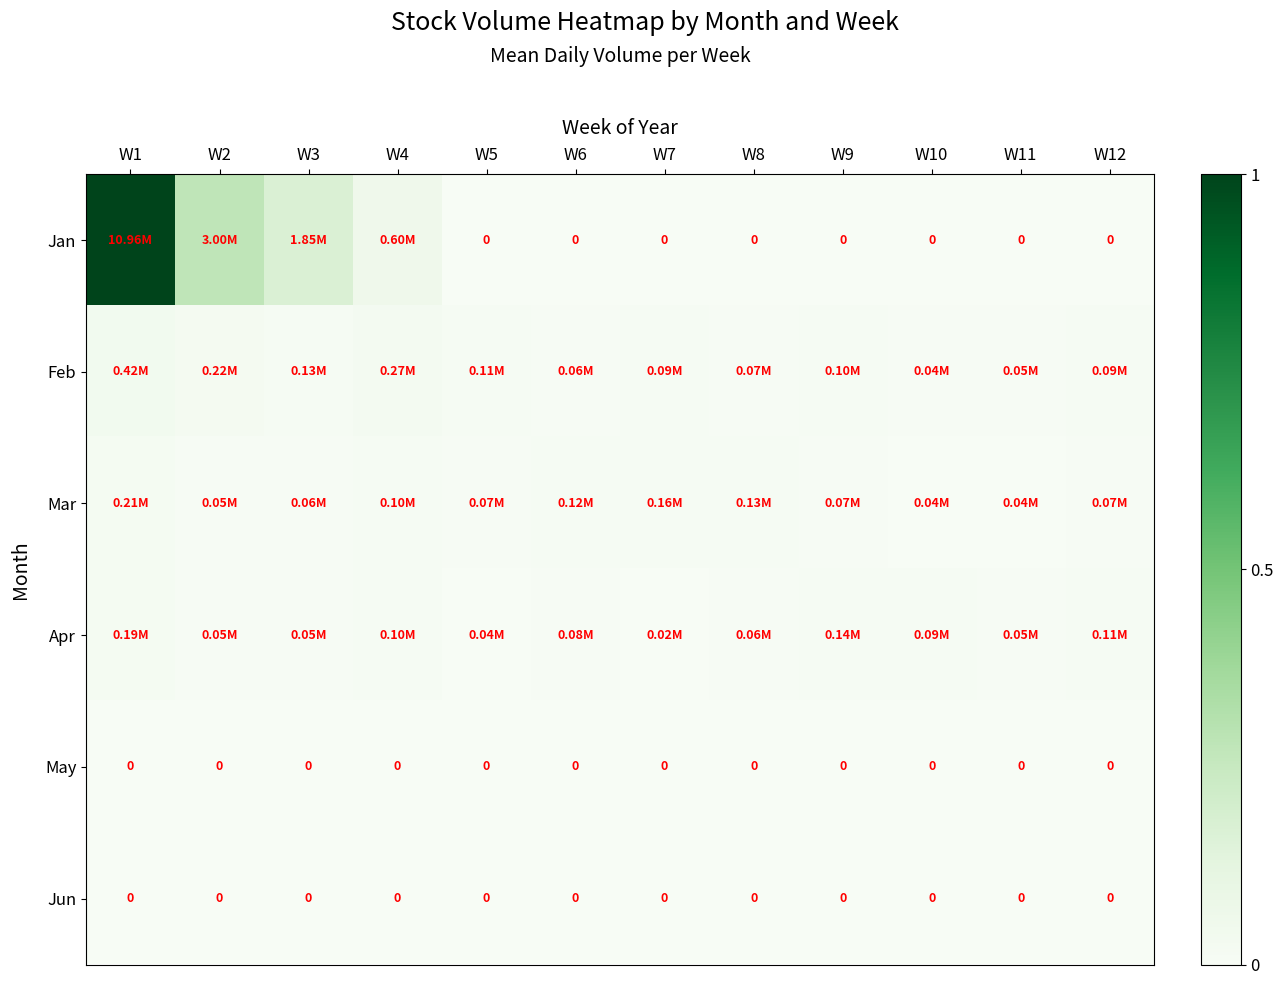

List the series in order of their peak value, lowest first.

May, Jun, Apr, Mar, Feb, Jan